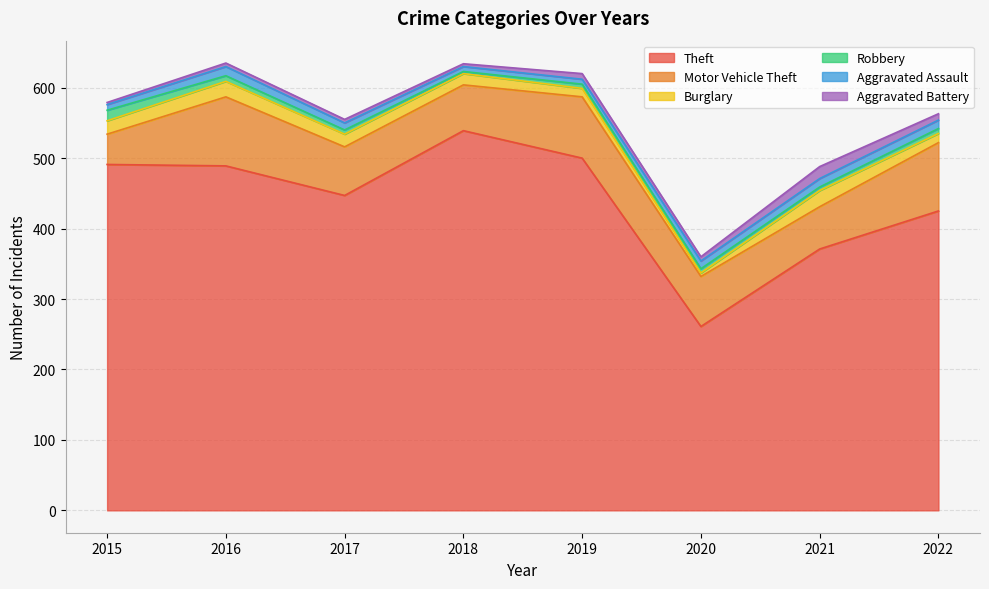

Is it true that Burglary equals 22 at 2016?

True